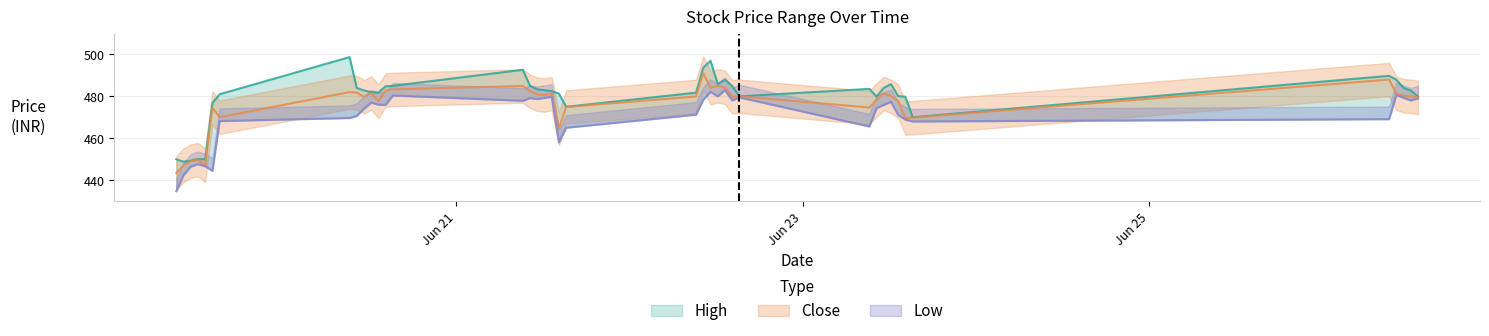

List the series in order of their peak value, lowest first.

Low, Close, High